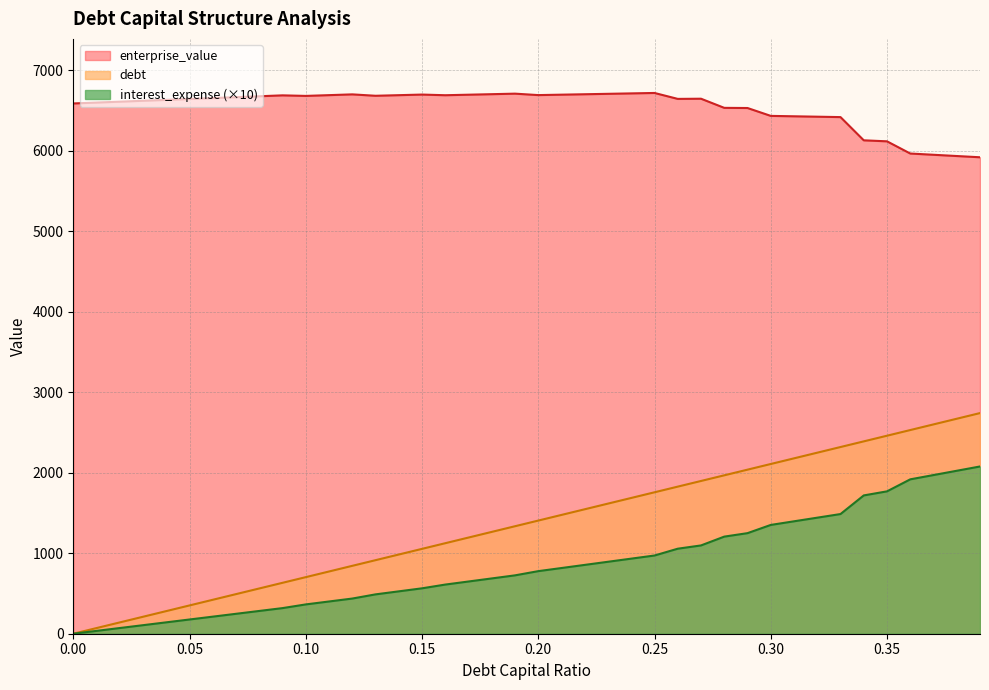

Between 0.16 and 0.02, which is larger?

0.16